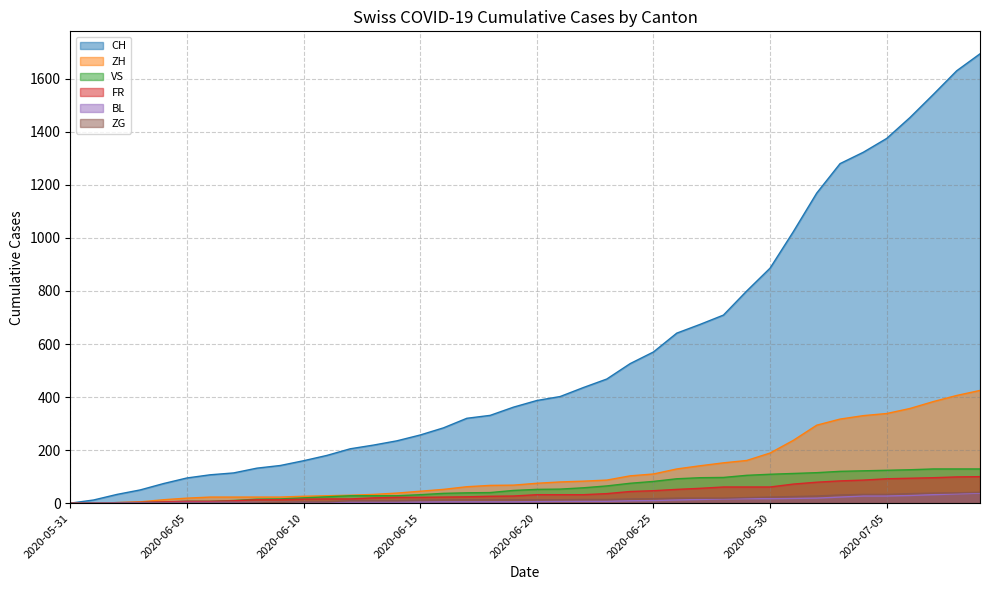

List the labels in order of ZG value, largest first.

2020-07-09, 2020-07-08, 2020-07-07, 2020-07-06, 2020-07-04, 2020-07-05, 2020-07-03, 2020-07-02, 2020-07-01, 2020-06-30, 2020-06-29, 2020-06-26, 2020-06-27, 2020-06-28, 2020-06-25, 2020-06-24, 2020-06-22, 2020-06-23, 2020-06-17, 2020-06-18, 2020-06-19, 2020-06-20, 2020-06-21, 2020-06-16, 2020-06-15, 2020-06-12, 2020-06-13, 2020-06-14, 2020-06-10, 2020-06-11, 2020-06-09, 2020-06-08, 2020-05-31, 2020-06-01, 2020-06-02, 2020-06-03, 2020-06-04, 2020-06-05, 2020-06-06, 2020-06-07